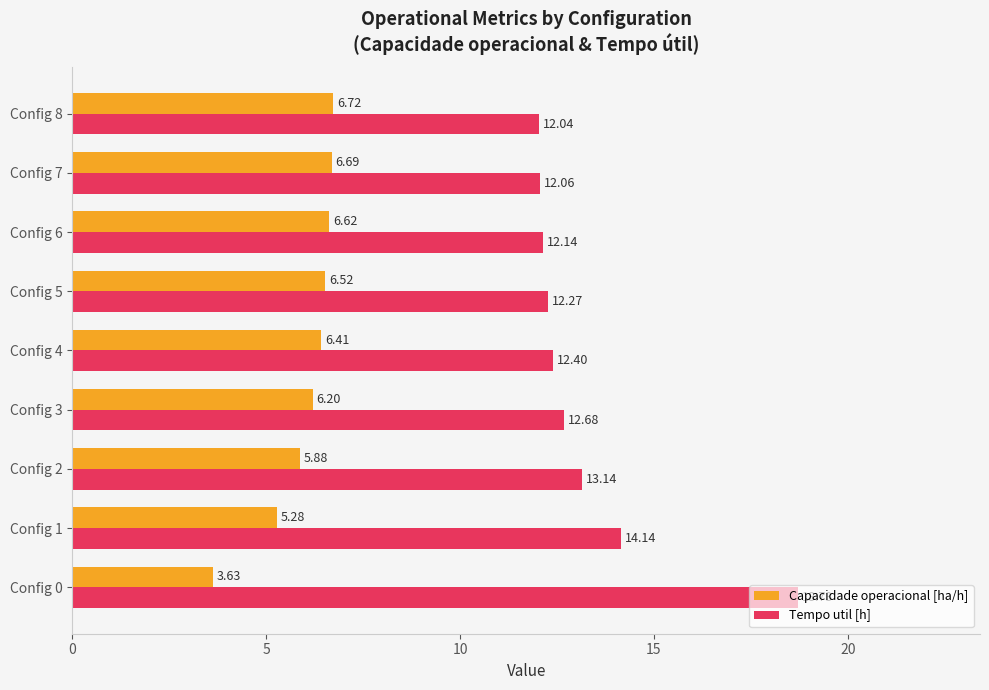

At how many categories does at least one series exceed 10?

9